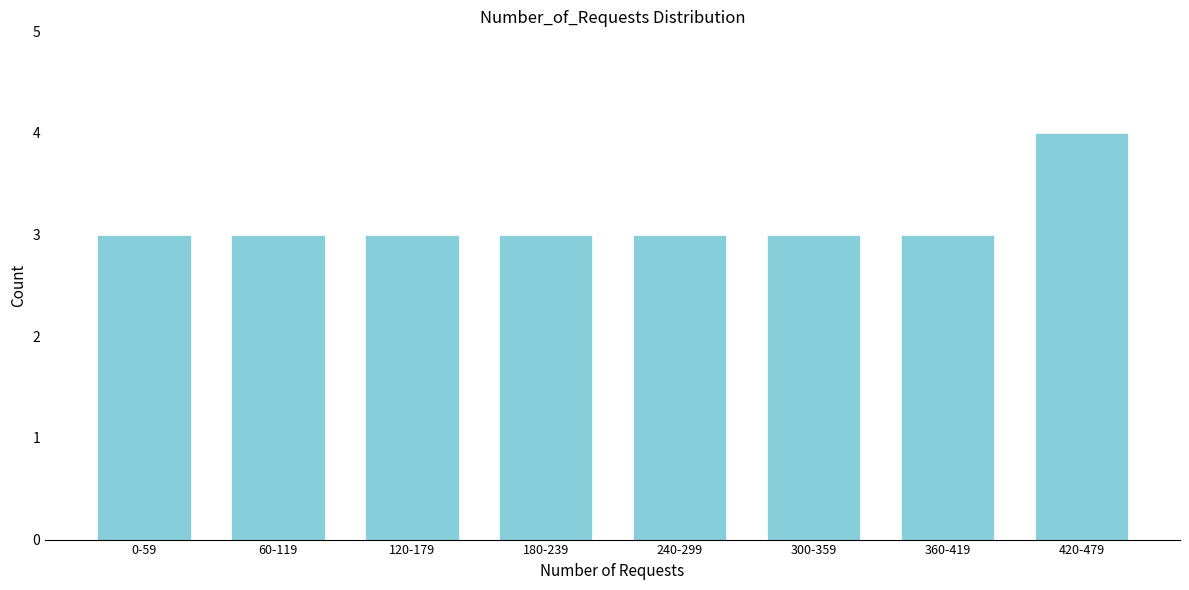

Reading right to left, list all the values displayed in this chart.

420-479=4	360-419=3	300-359=3	240-299=3	180-239=3	120-179=3	60-119=3	0-59=3